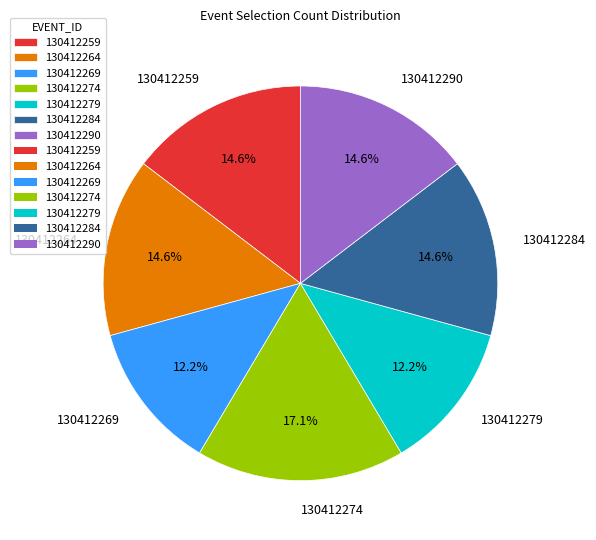

Between 130412269 and 130412284, which is larger?

130412284